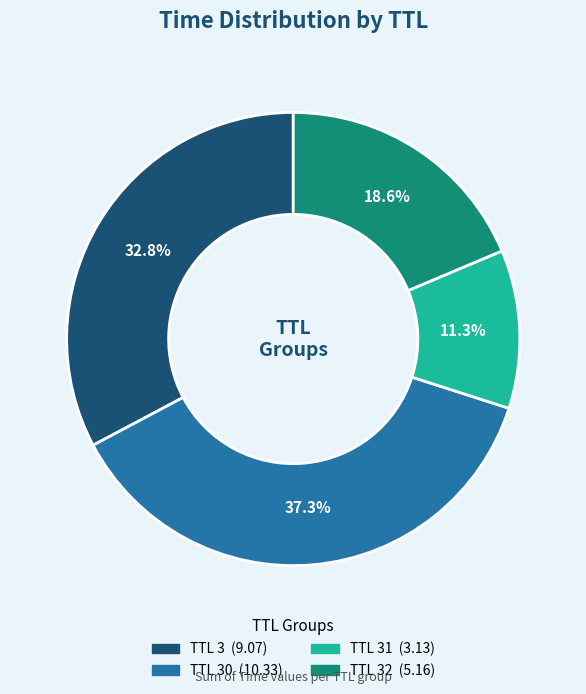

Does any single category account for the majority?

No